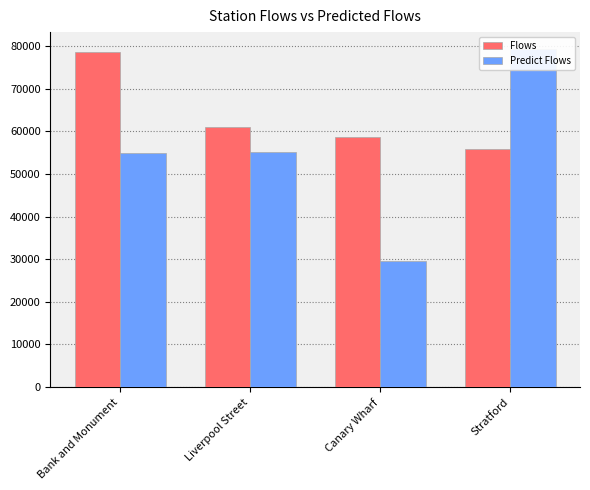

Rank the series by their maximum value, from highest to lowest.

Predict Flows, Flows